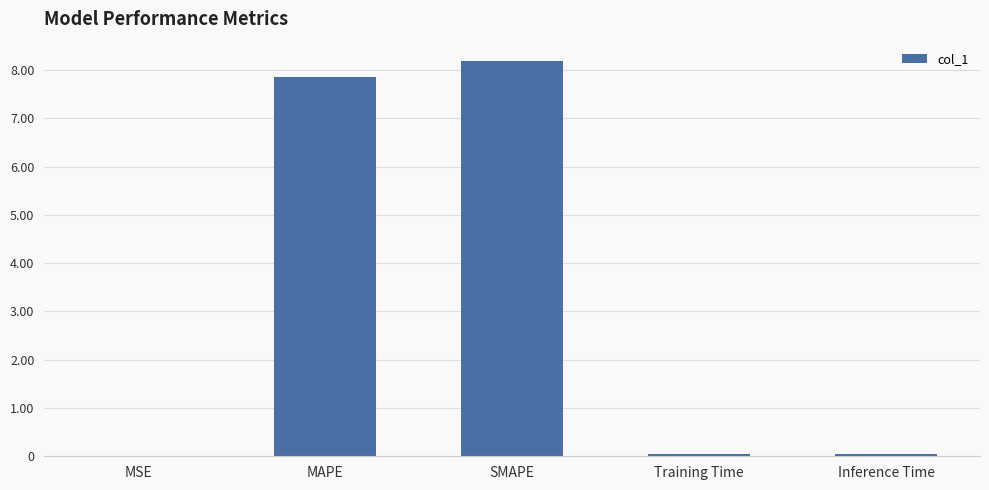

What is the maximum value shown in the chart?

8.2